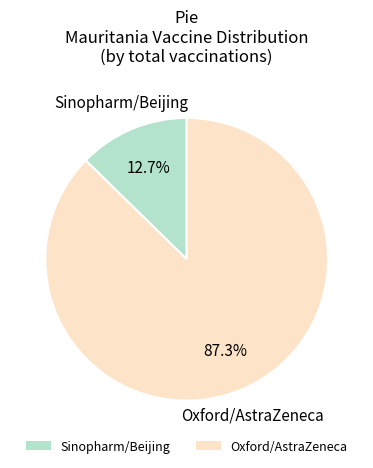

Combined, do Sinopharm/Beijing and Oxford/AstraZeneca account for over 50%?

Yes